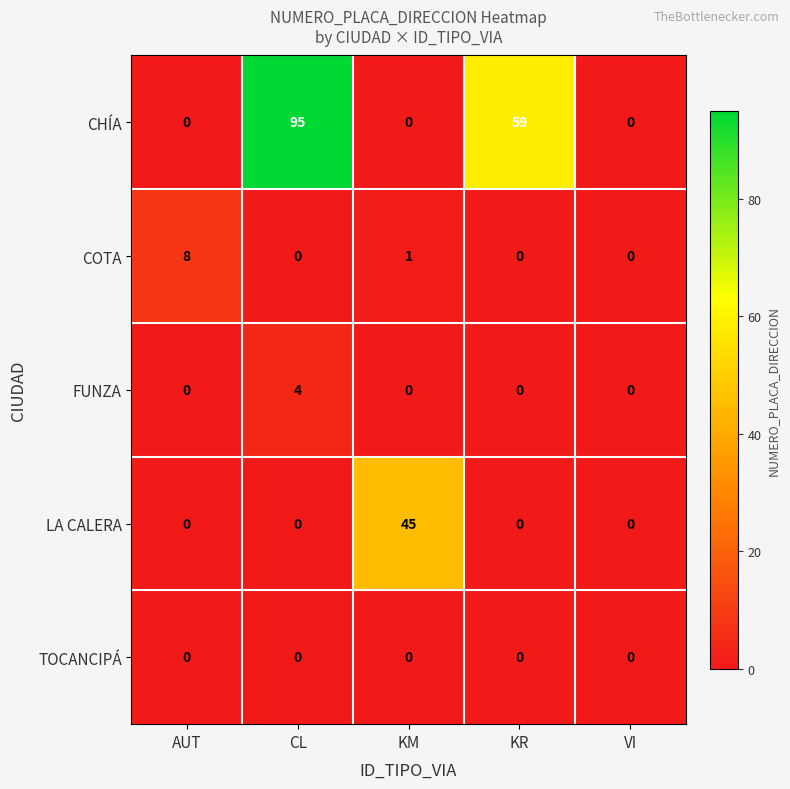

Which series changed the most between KM and KR?

CHÍA